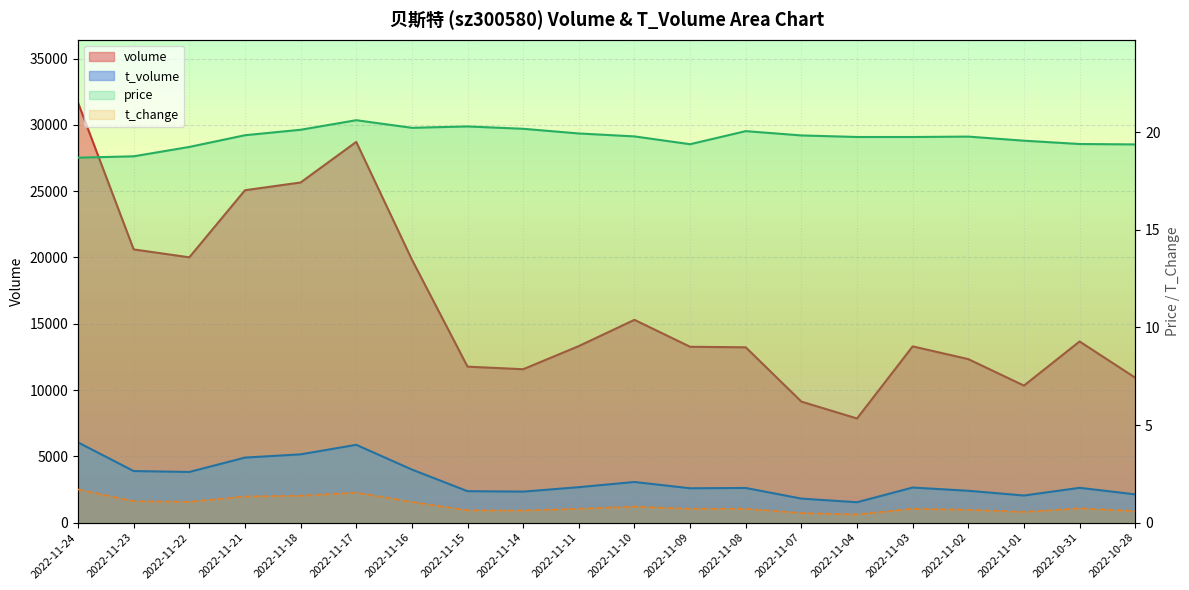

Which category has the lowest value across all series?

2022-11-04